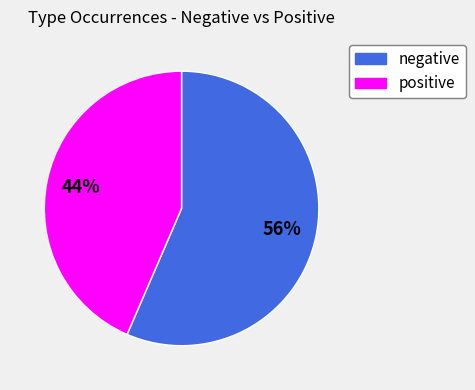

Is there a majority slice in this chart?

Yes